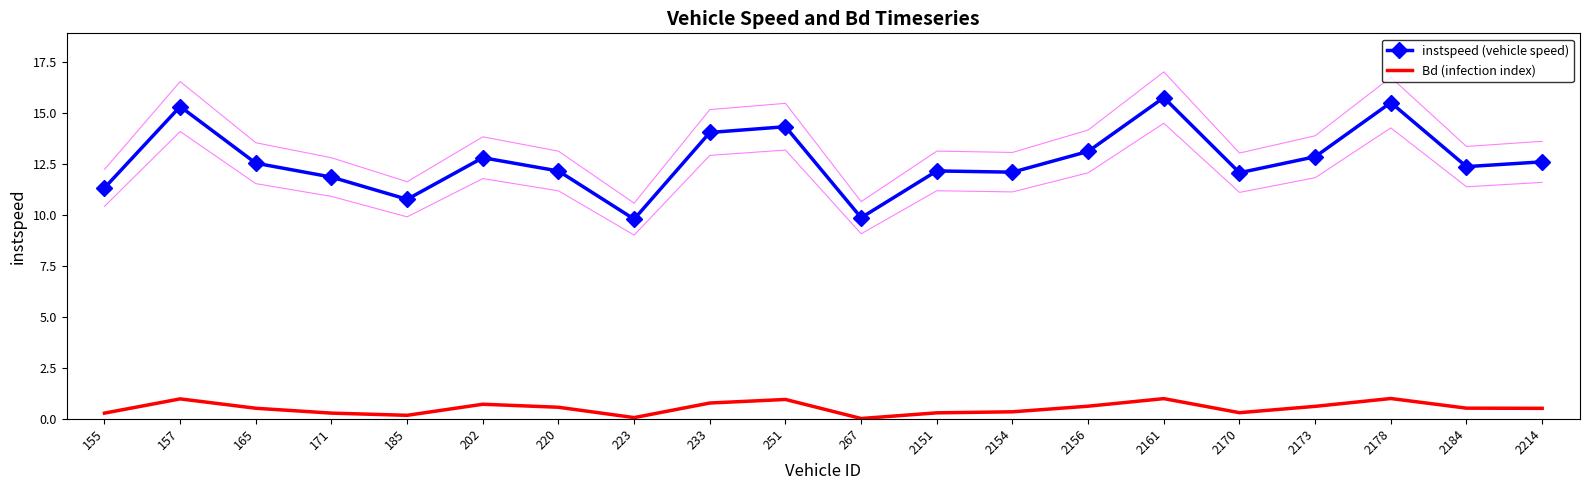

What are all the series names shown in the legend?

instspeed (vehicle speed), Bd (infection index)